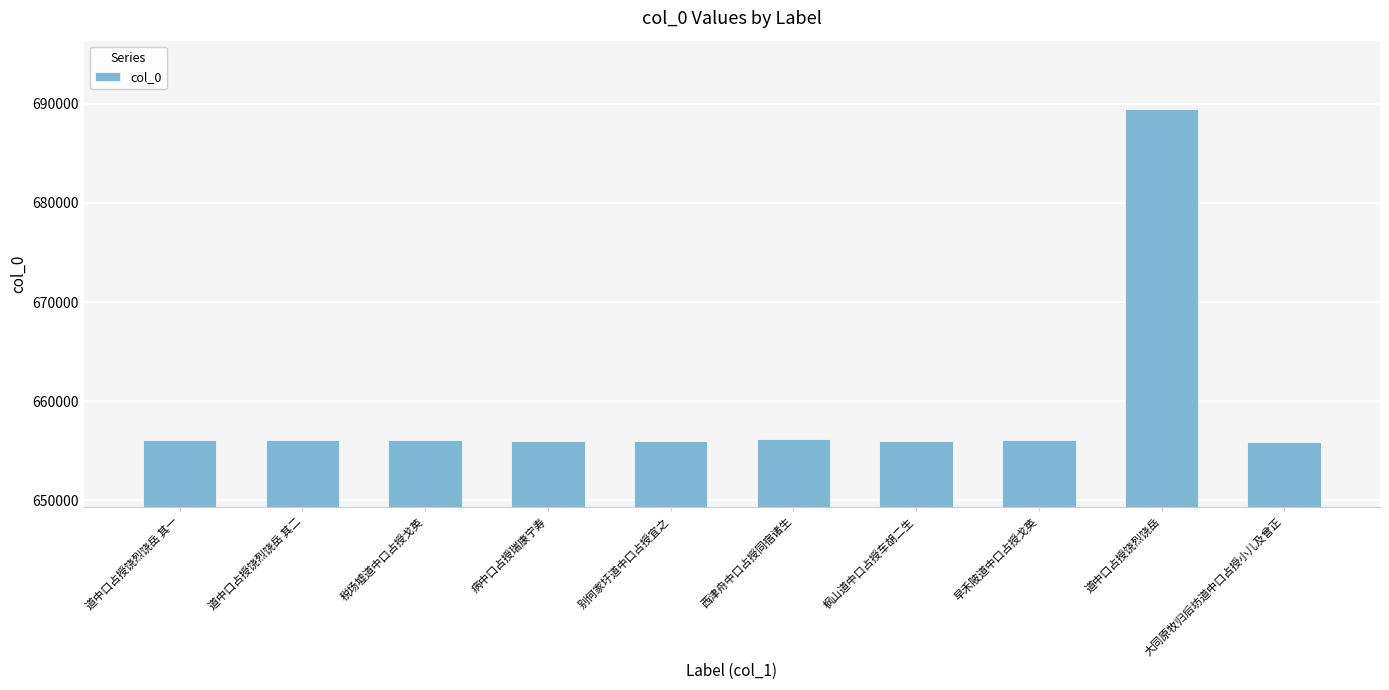

True or false: the data shows 656017 at 枫山道中口占授车胡二生.

True